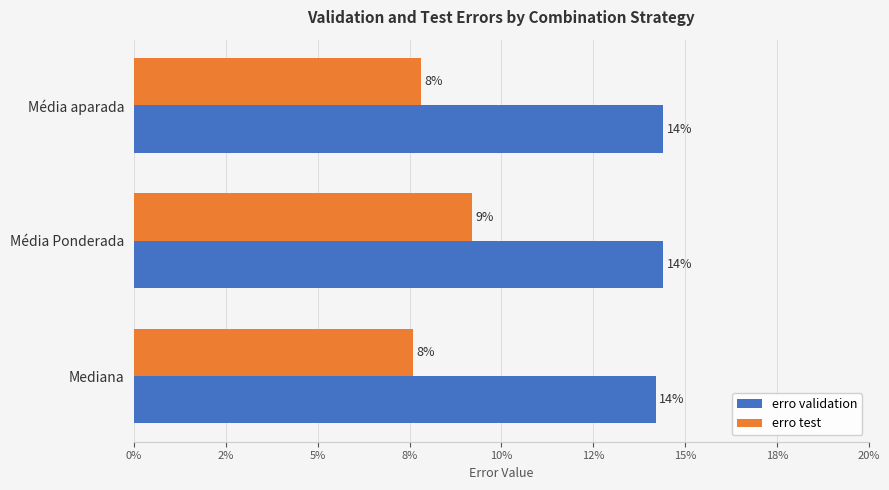

Reading right to left, what are all the values shown in this chart?

erro validation: 0.1	0.1	0.1
erro test: 0.1	0.1	0.1